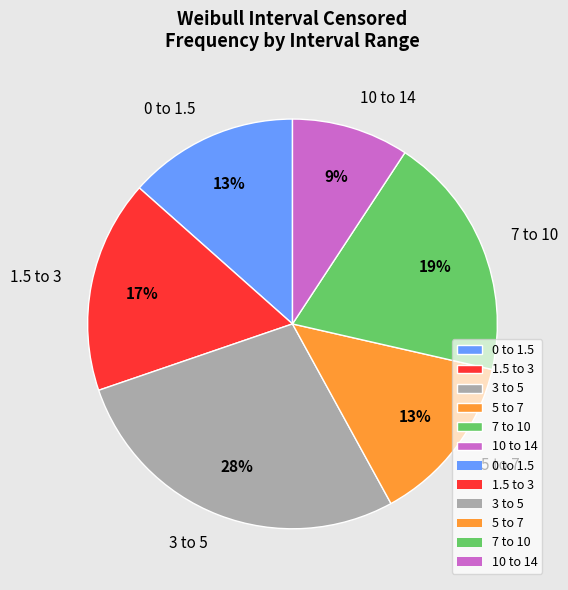

Which slice is the smallest?

10 to 14